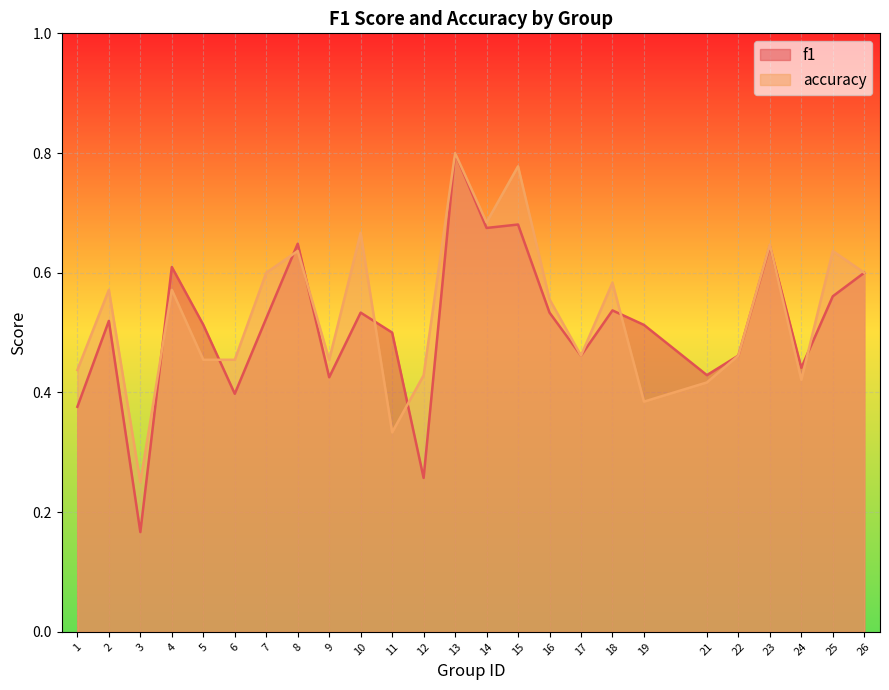

What is the average value of the f1 series?

0.5